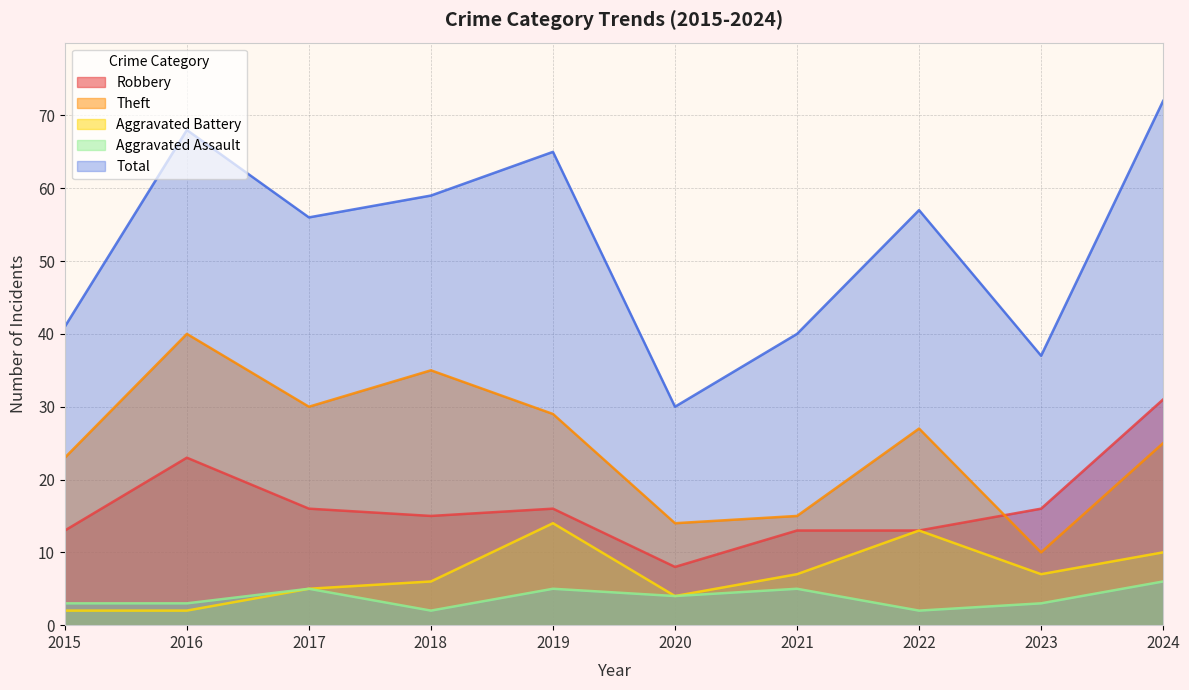

What is the value of the Total point at the 8th from the left?

57